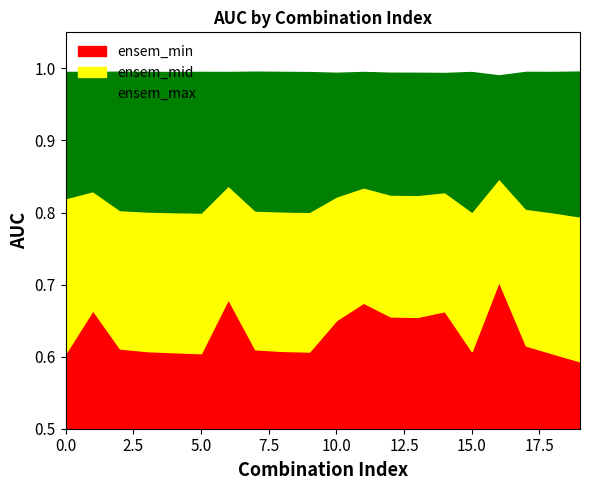

True or false: ensem_max and ensem_mid intersect in this chart.

False